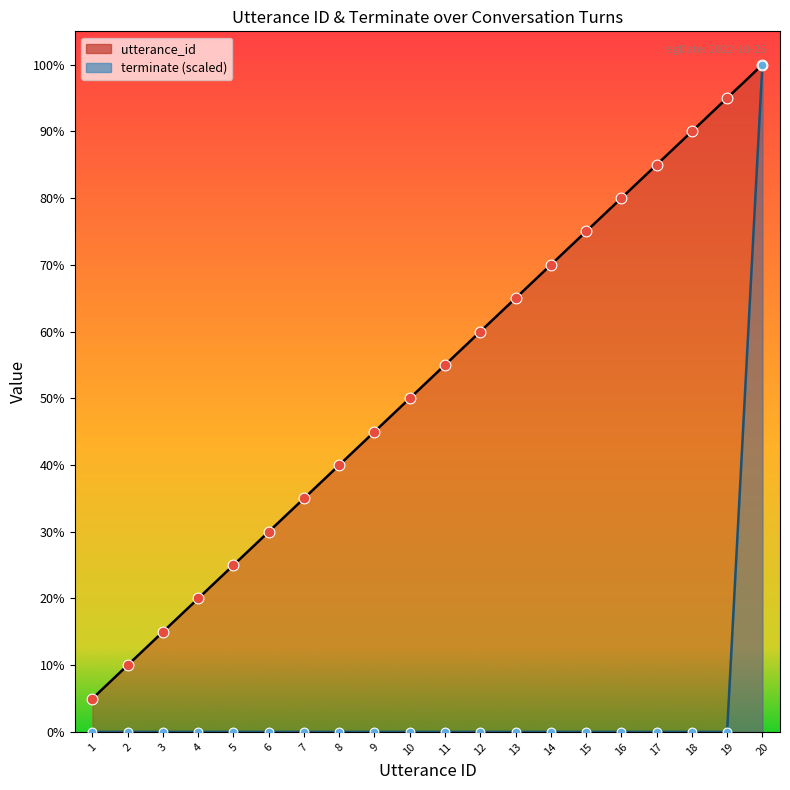

At how many categories does at least one series exceed 10?

10